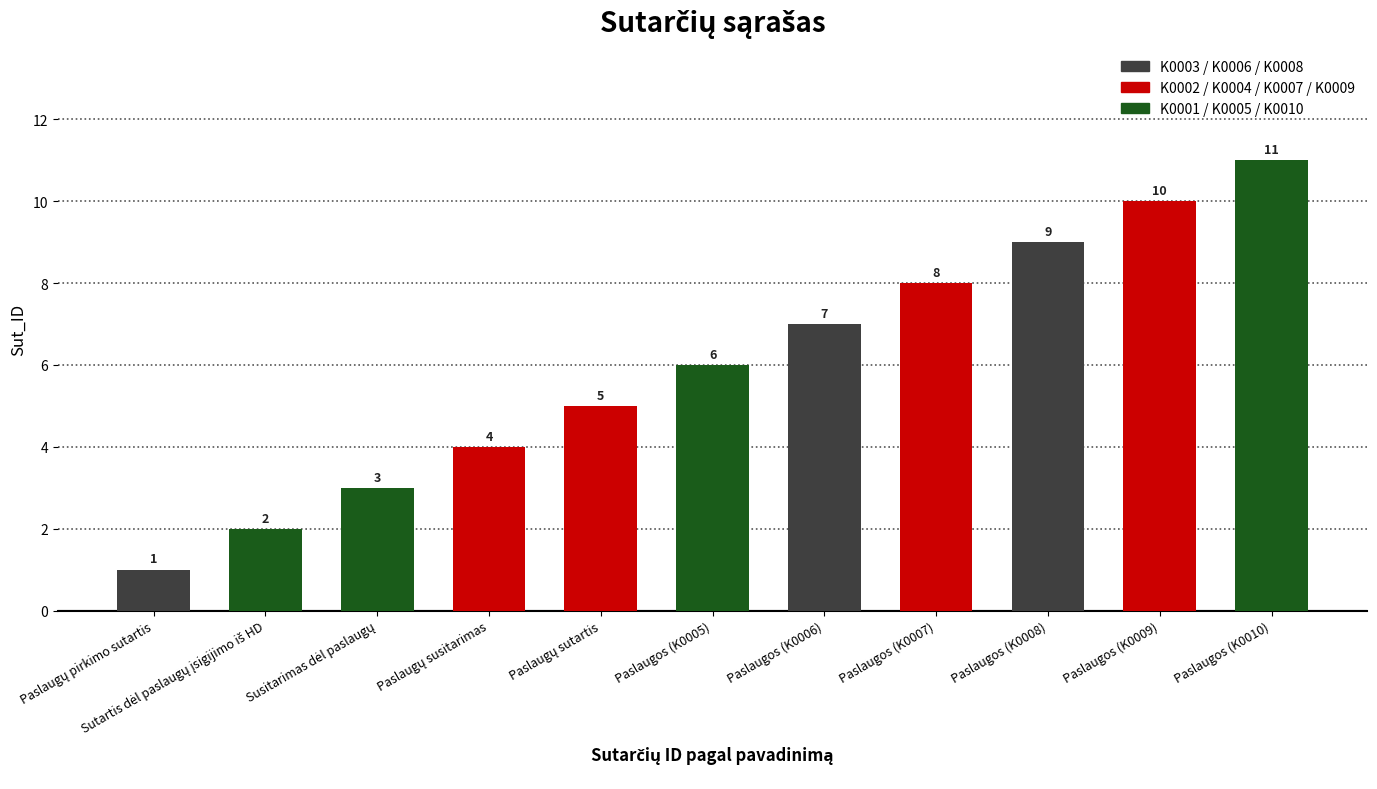

What is the ratio of the value at Paslaugos (K0010) to the value at Paslaugos (K0007)?

1.4